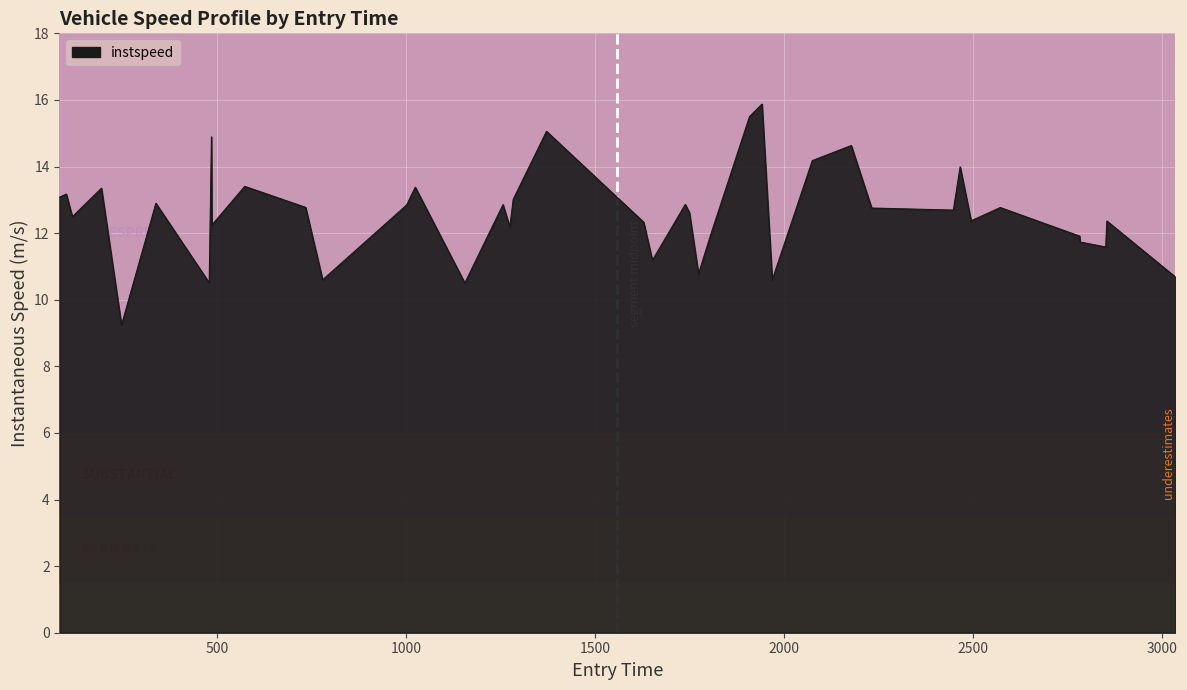

What is the minimum value shown in the chart?

9.2